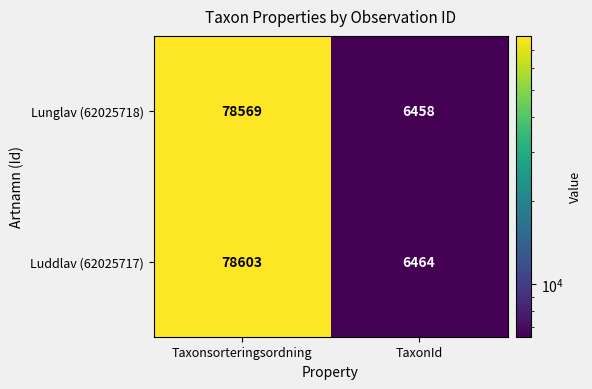

What is the average value of the Luddlav (62025717) series?

42534